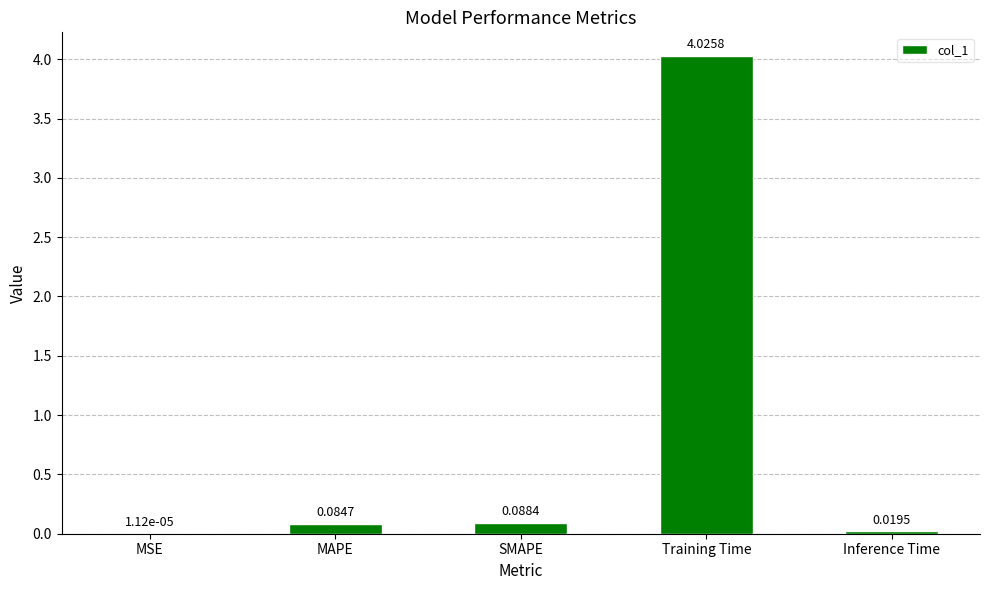

Where is the data nearest to the value 2?

SMAPE